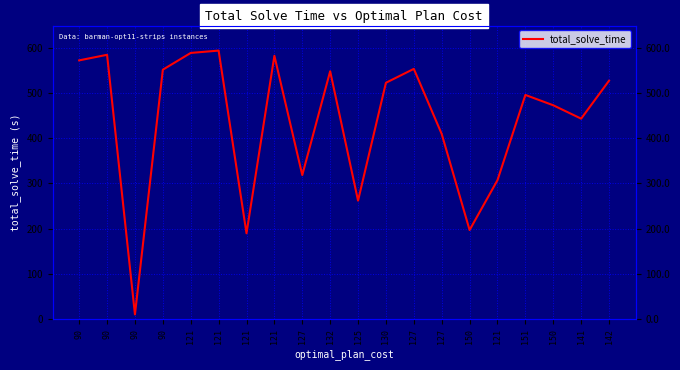

Reading left to right, transcribe all the data shown in this chart.

572.8	585.2	9.8	552.2	589.3	594.5	189.6	583.0	318.6	548.7	261.9	523.2	554.0	409.7	196.8	307.3	496.2	473.3	443.6	527.8